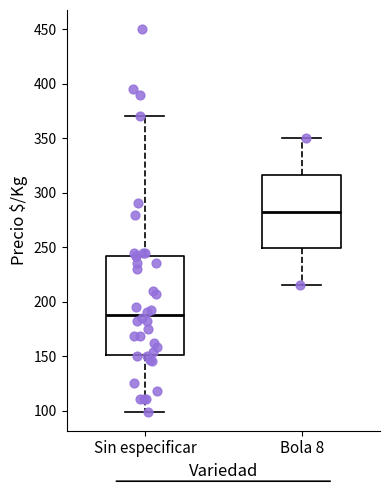

Where does the upper whisker of the box for Sin especificar end on the y-axis? The values are not printed on the chart, so give them approximately, as read against the axis.

370